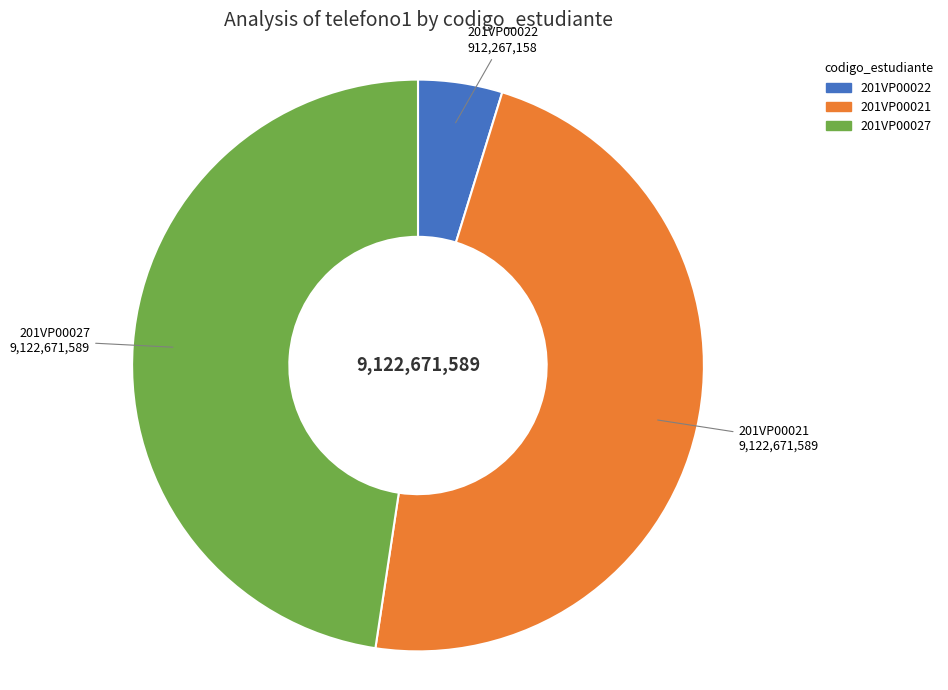

What is the smallest slice in the pie chart?

201VP00022